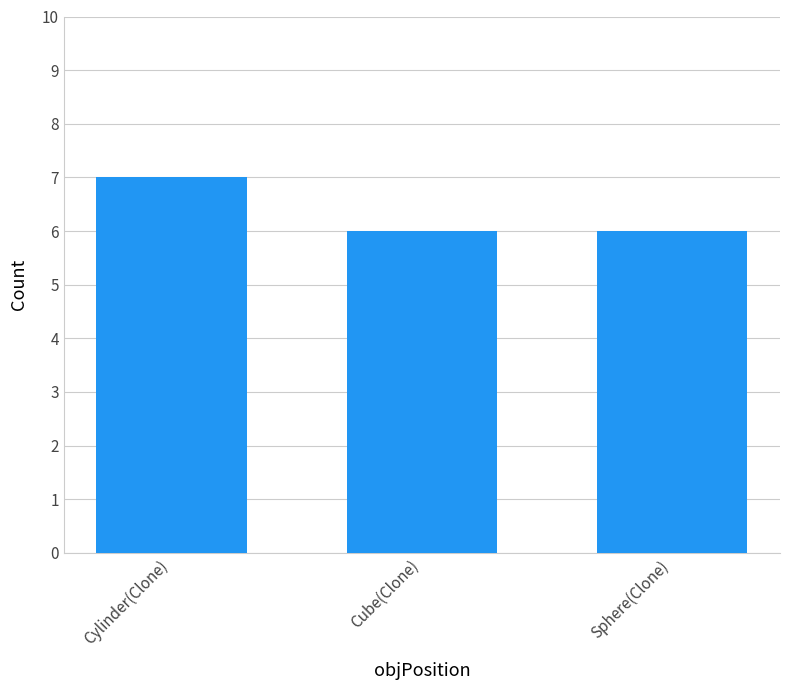

Between Sphere(Clone) and Cylinder(Clone), which is larger?

Cylinder(Clone)